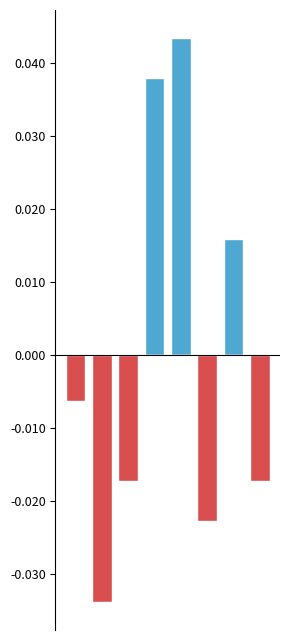

Rank the series at 0 from lowest to highest value.

Below Mean, Above Mean